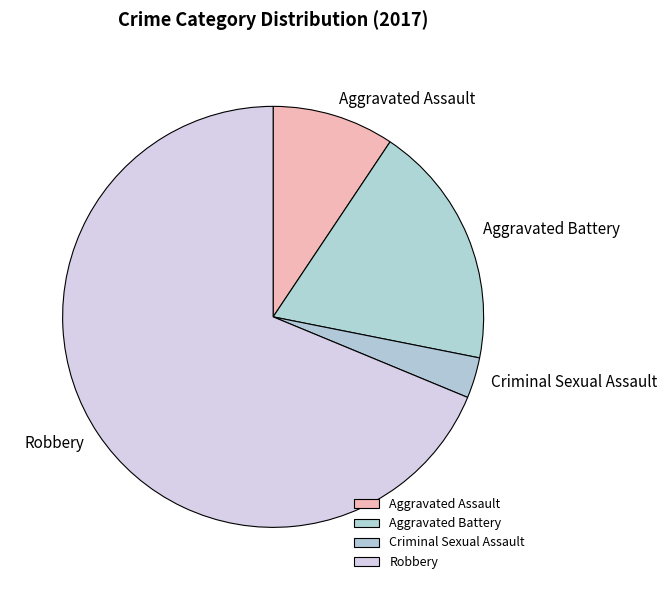

How many segments does this pie chart have?

4